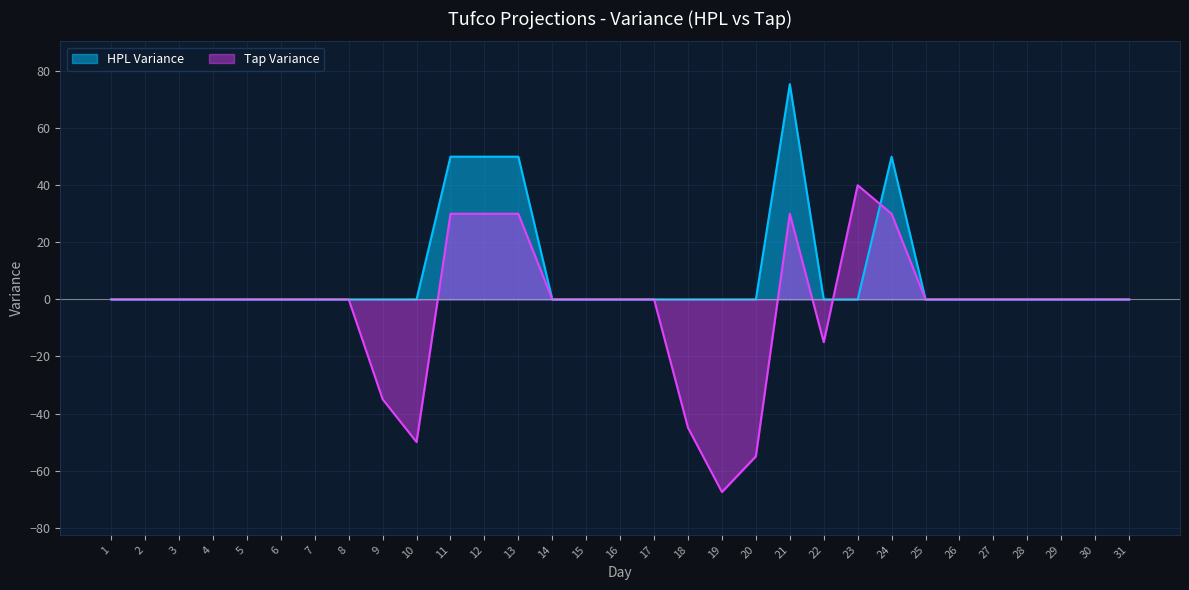

What is the difference between the maximum and second lowest values in the Tap Variance series?

95.0